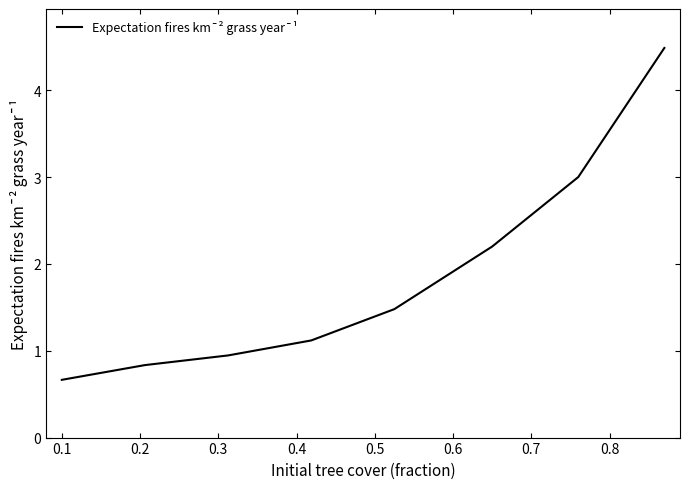

What is the minimum value shown in the chart?

0.7